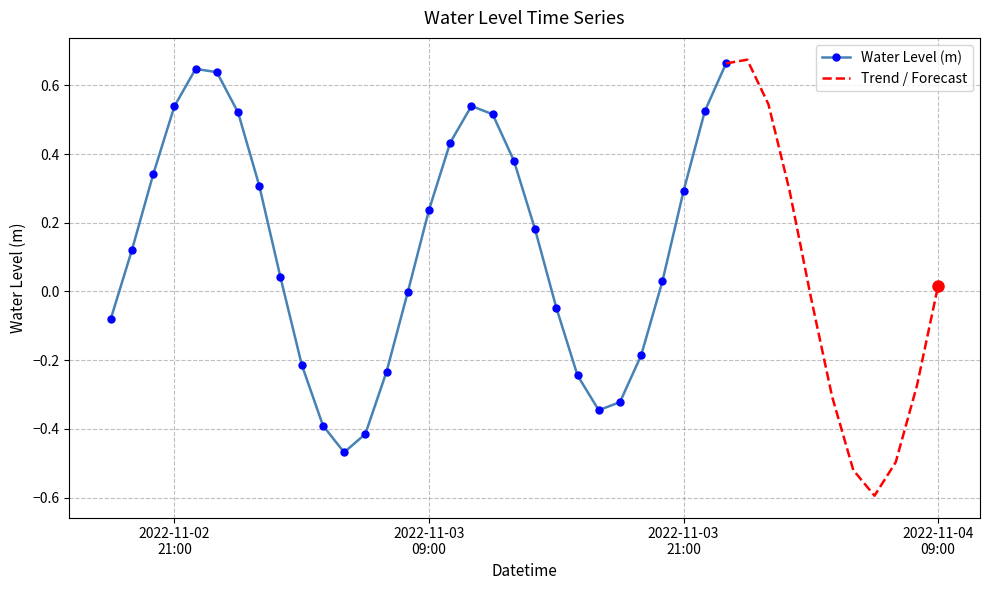

How many points are lower than both their immediate neighbors (excluding endpoints)?

3